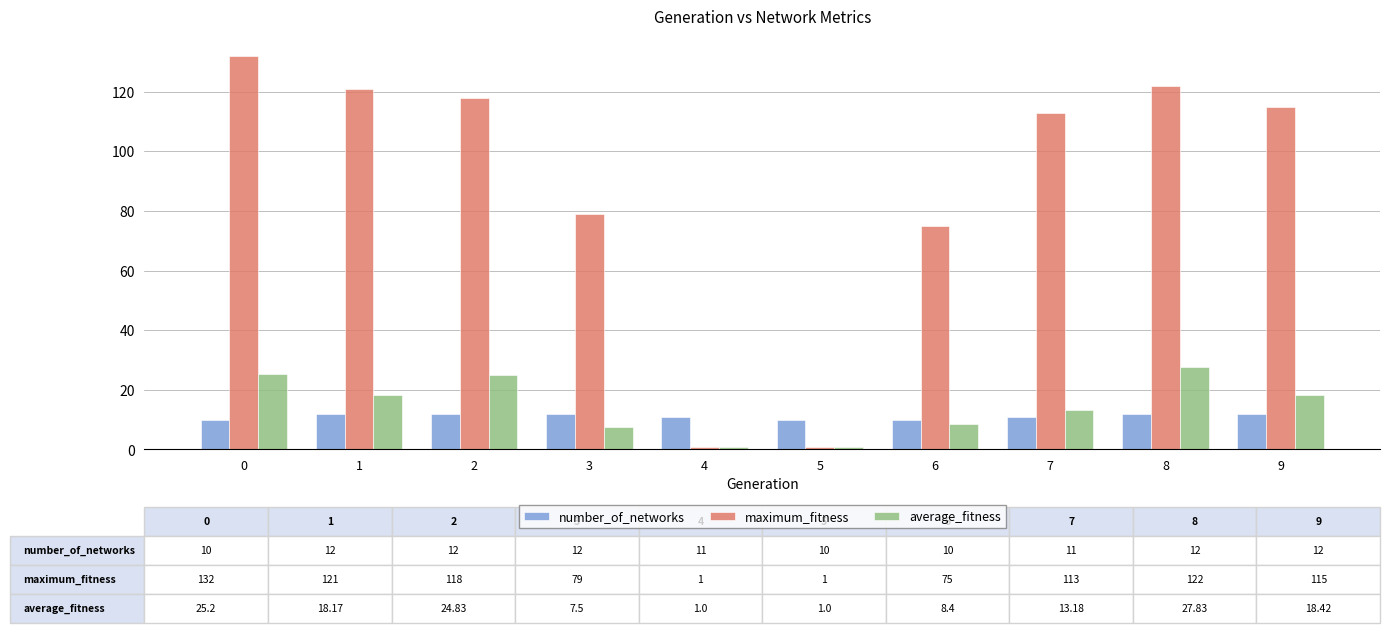

What is the total value across all series at 2?

154.8